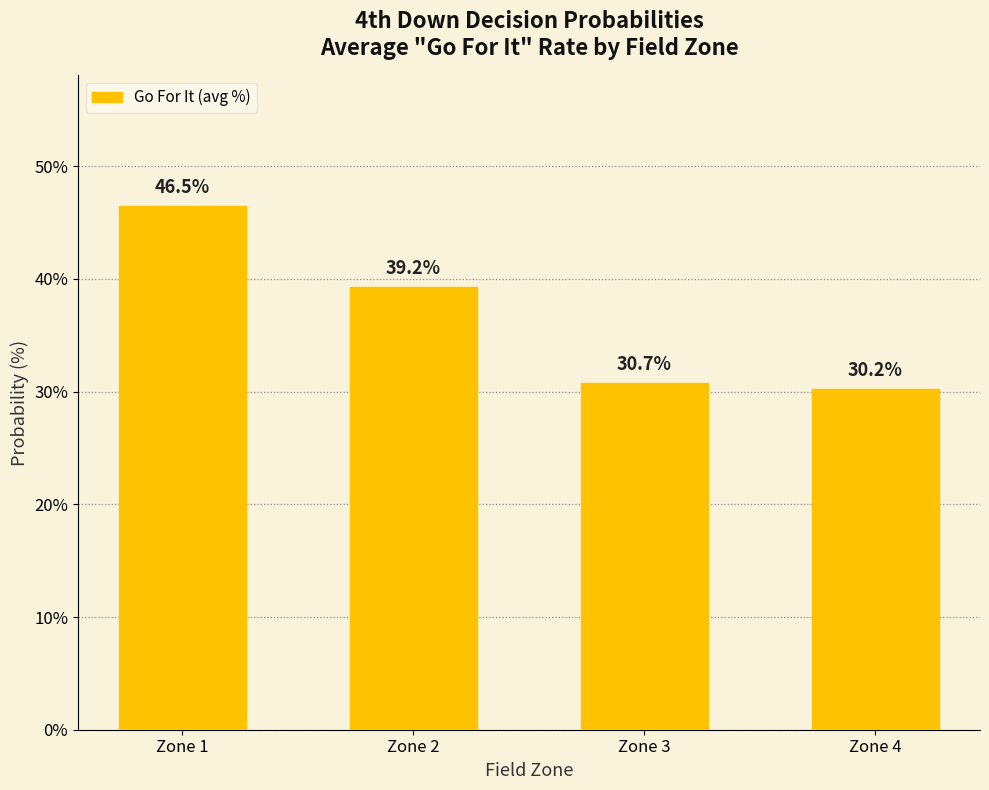

Is it true that the value at Zone 1 is 46.5?

True